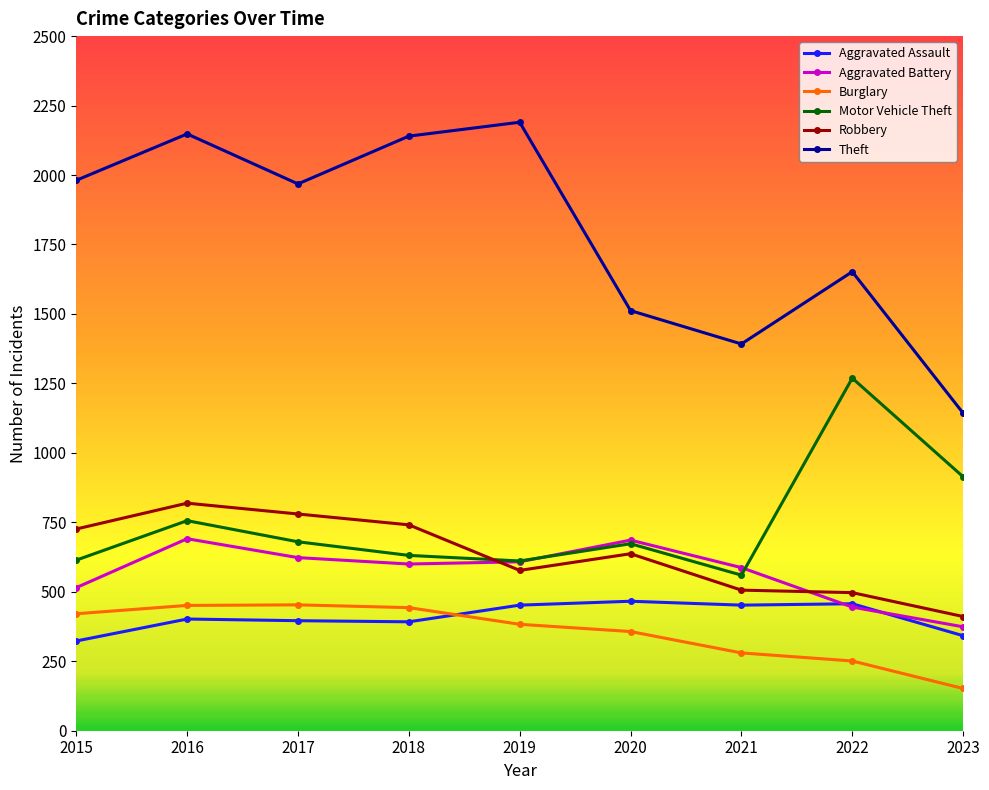

How many distinct data groups are displayed?

6